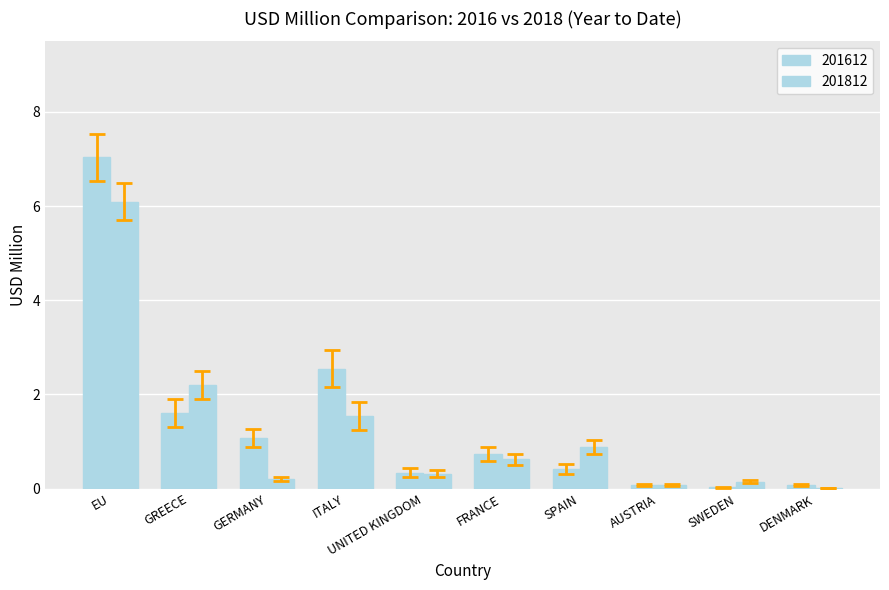

Reading left to right, what are all the values shown in this chart?

201612: EU=7.0	GREECE=1.6	GERMANY=1.1	ITALY=2.5	UNITED KINGDOM=0.3	FRANCE=0.7	SPAIN=0.4	AUSTRIA=0.1	SWEDEN=0.0	DENMARK=0.1
201812: EU=6.1	GREECE=2.2	GERMANY=0.2	ITALY=1.5	UNITED KINGDOM=0.3	FRANCE=0.6	SPAIN=0.9	AUSTRIA=0.1	SWEDEN=0.1	DENMARK=0.0